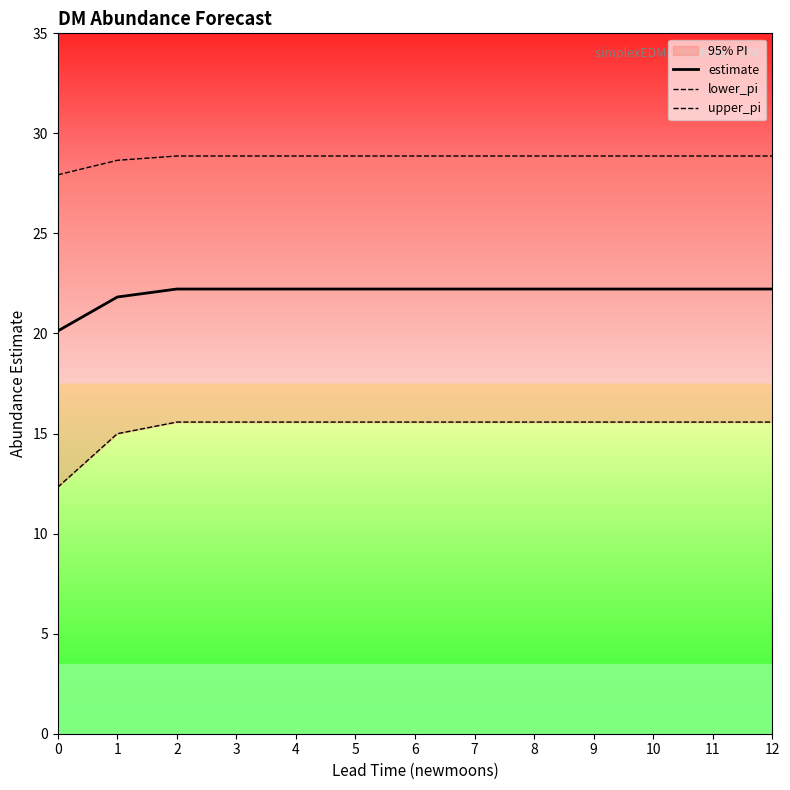

How many lines are shown in the chart?

3